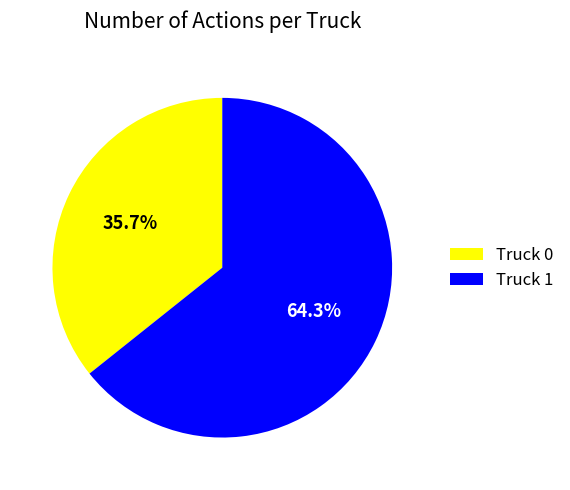

Does Truck 0 represent more than half of the total?

No